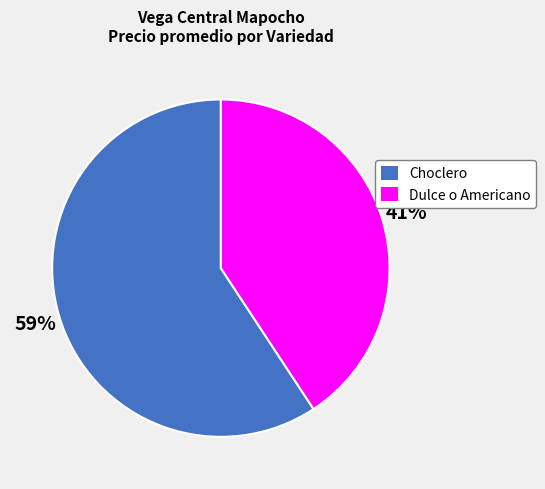

To the nearest percent, what is the average slice percentage?

50%